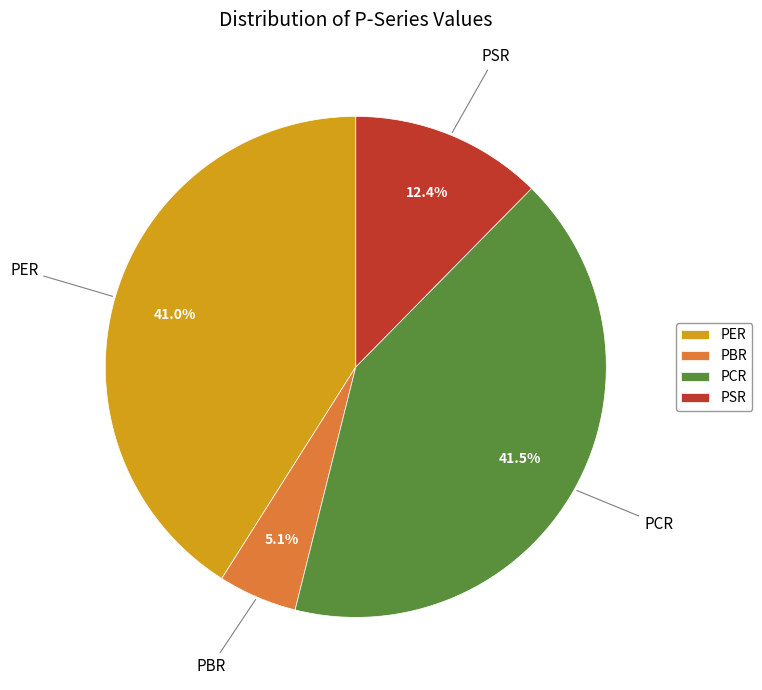

To the nearest percent, what portion does PER represent?

41%